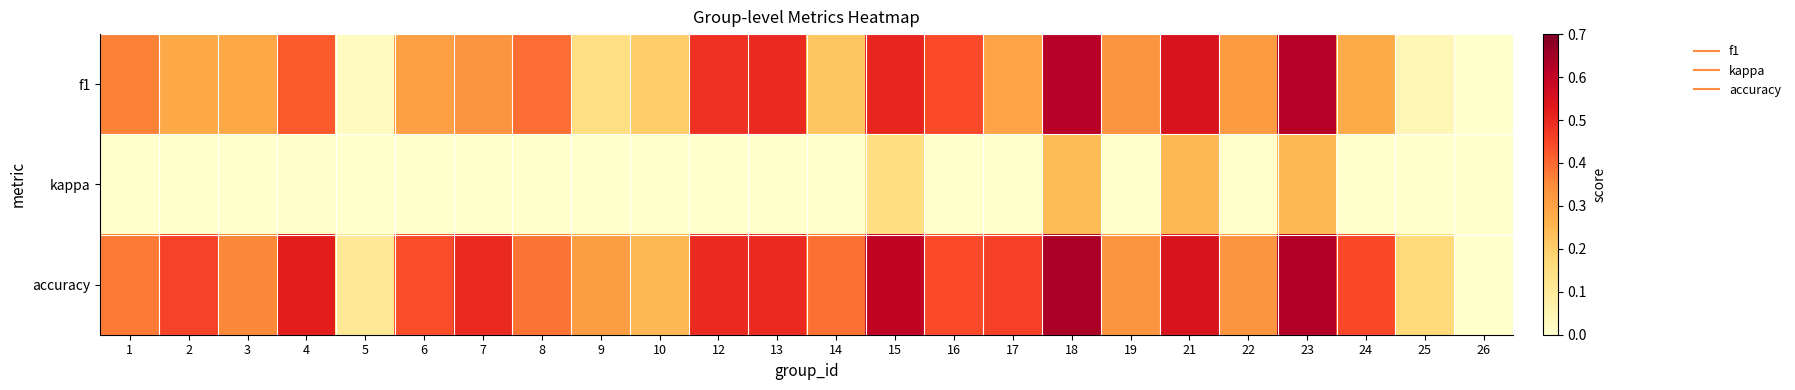

At how many categories does at least one series exceed 0?

23